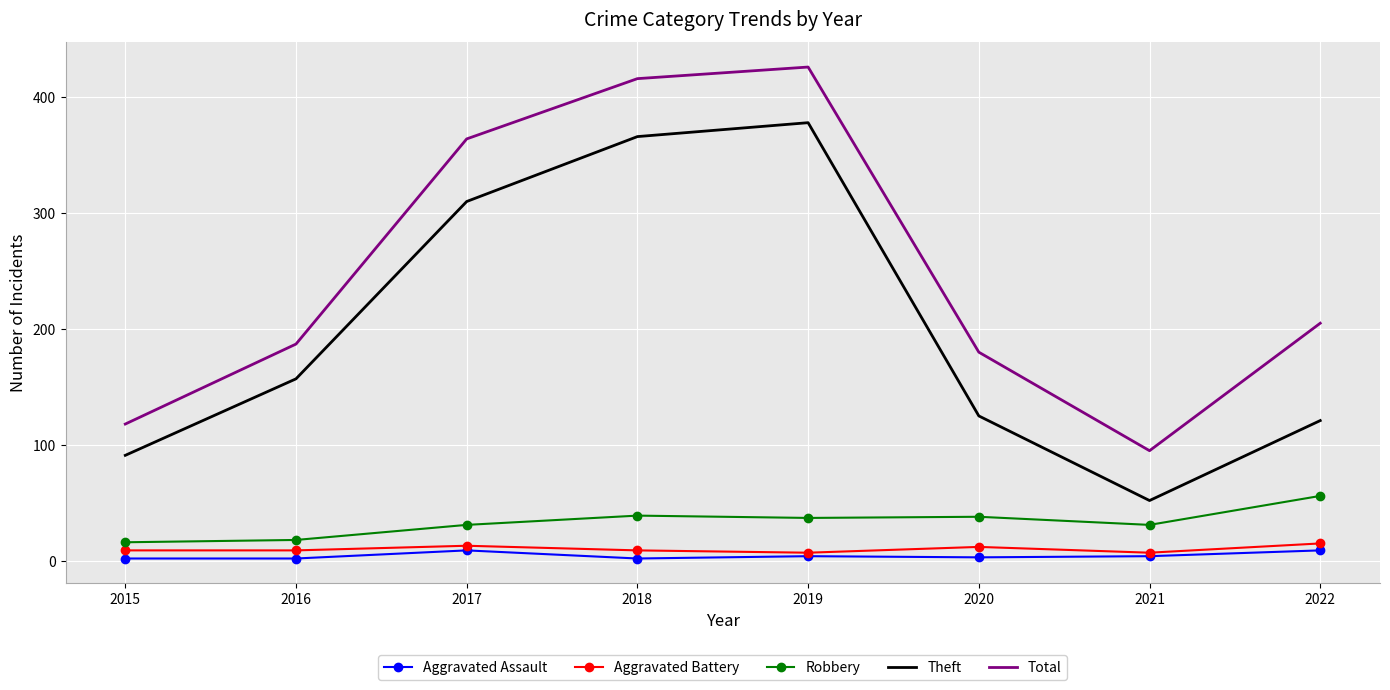

In Total, how many points are higher than both neighbors (excluding endpoints)?

1